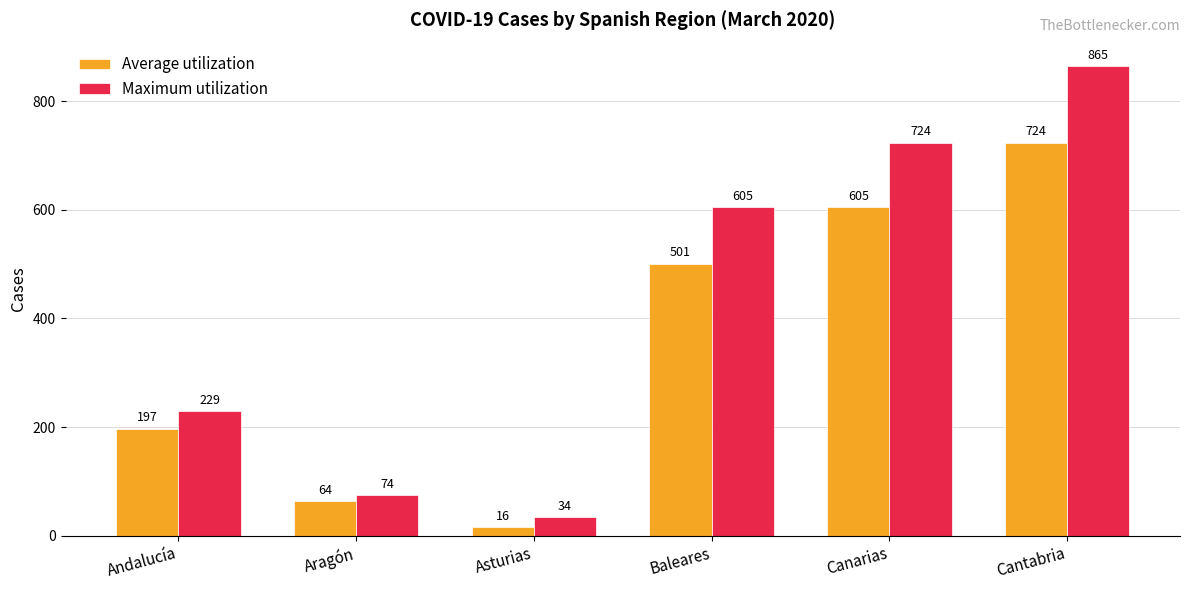

Rank the series at Andalucía from lowest to highest value.

Average utilization, Maximum utilization